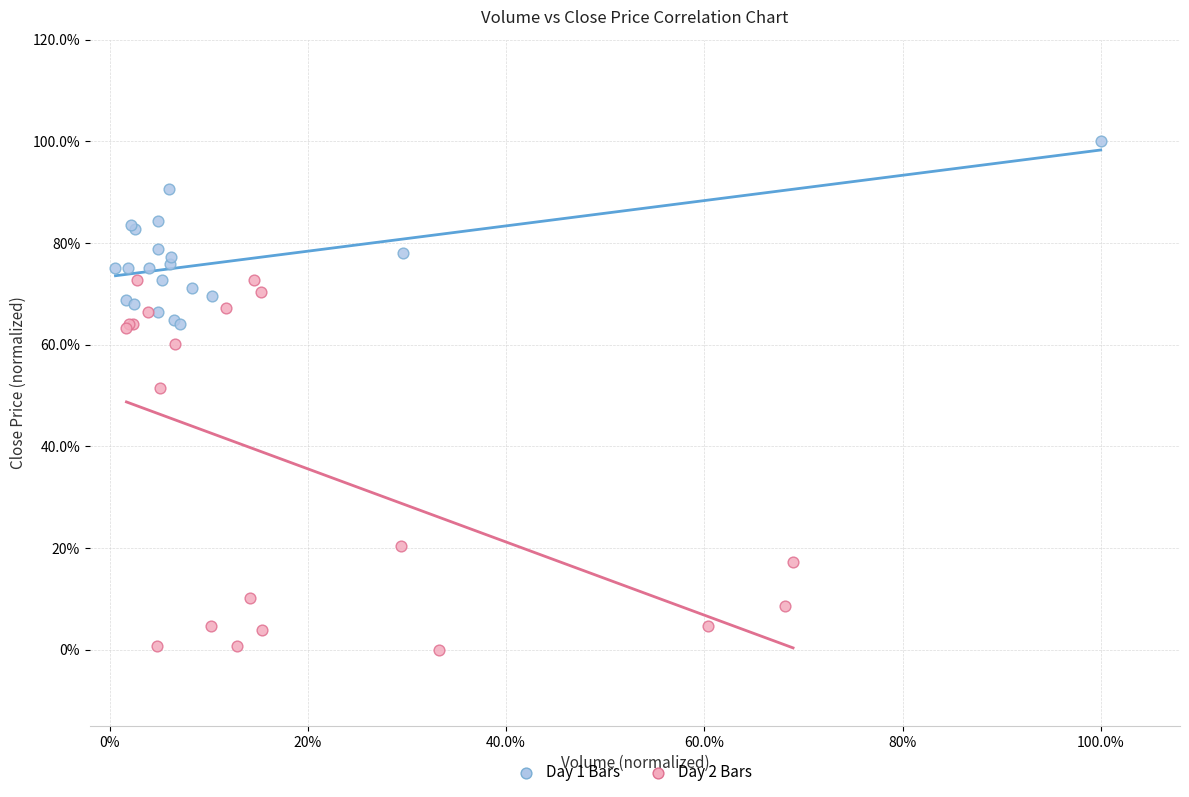

What are all the series names shown in the legend?

Day 1 Bars, Day 2 Bars